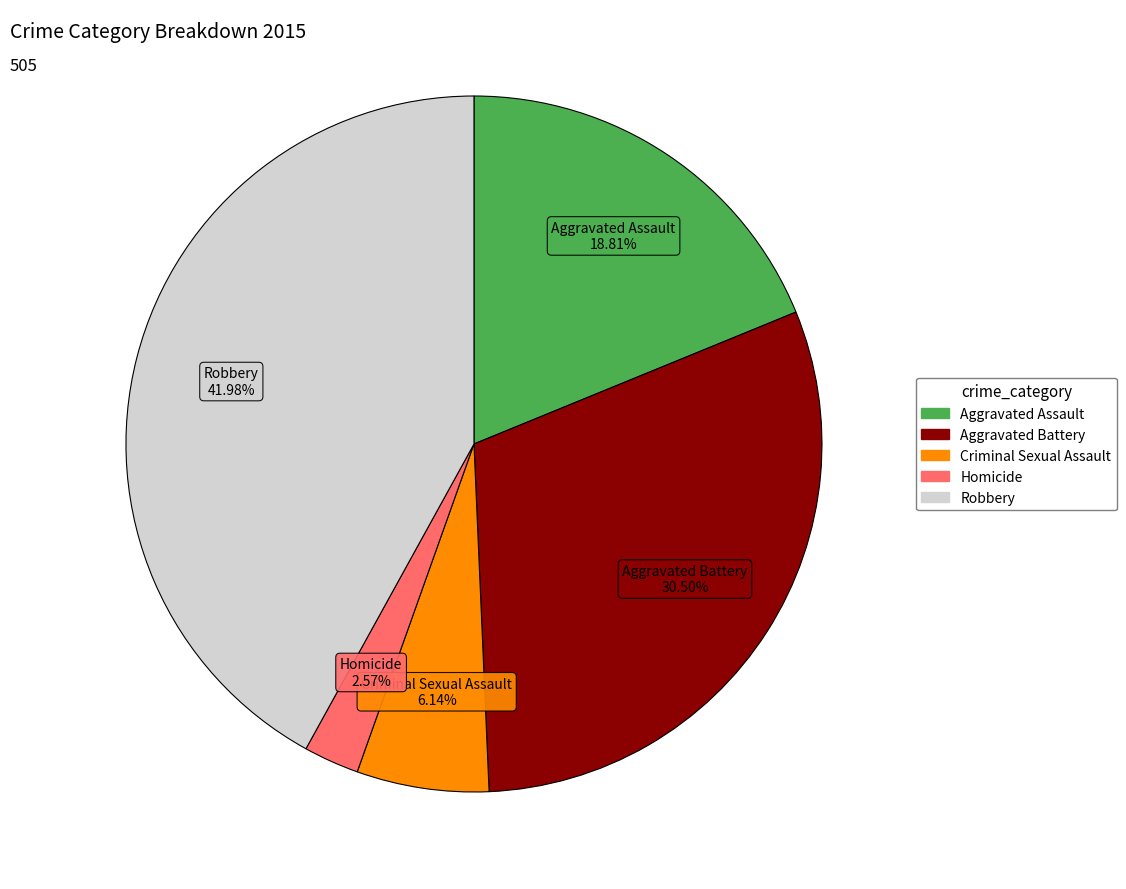

Combined, do Aggravated Assault and Homicide account for over 50%?

No